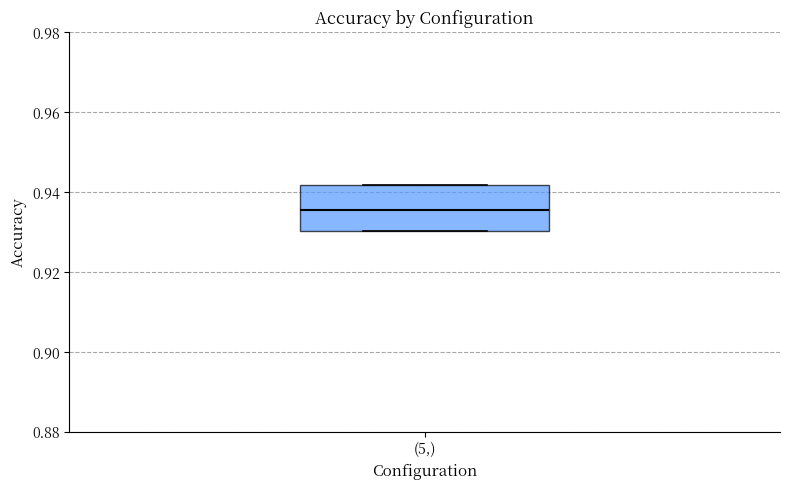

Transcribe this box plot: give where the median line is, the range the box spans, and where the two whiskers end, as read against the y-axis. The values are not printed on the chart, so give them approximately, as read against the axis.

median 0.936, box 0.930 to 0.942, whiskers 0.930 to 0.942